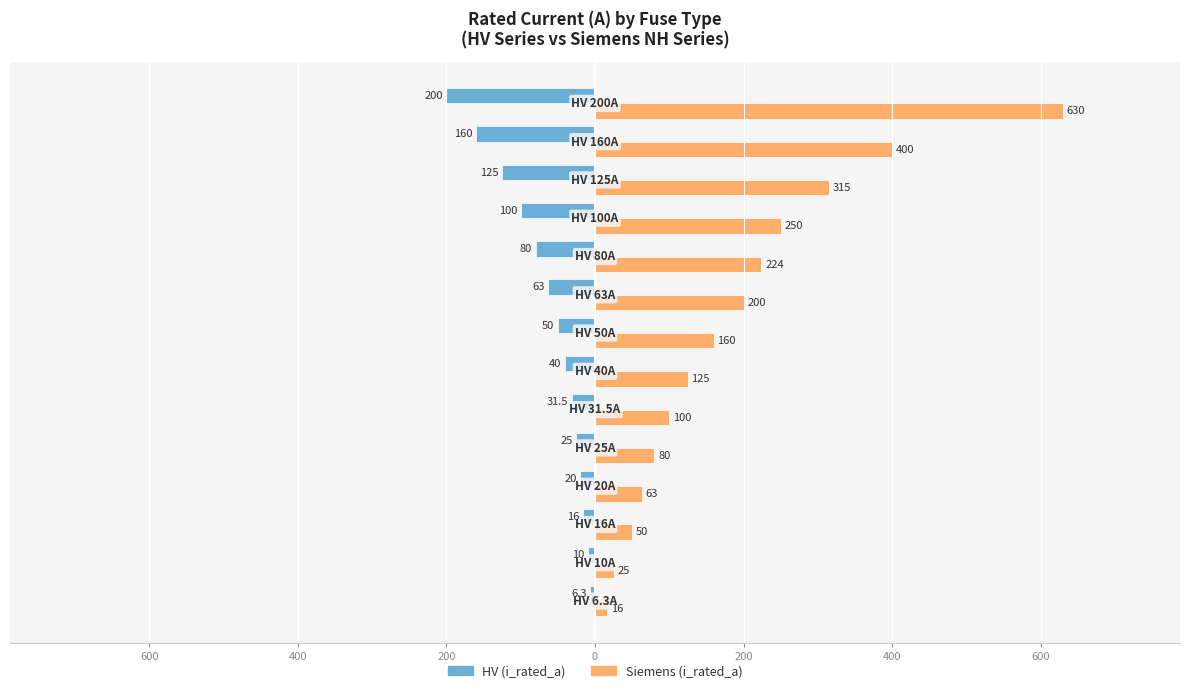

What are all the series names shown in the legend?

HV (i_rated_a), Siemens (i_rated_a)